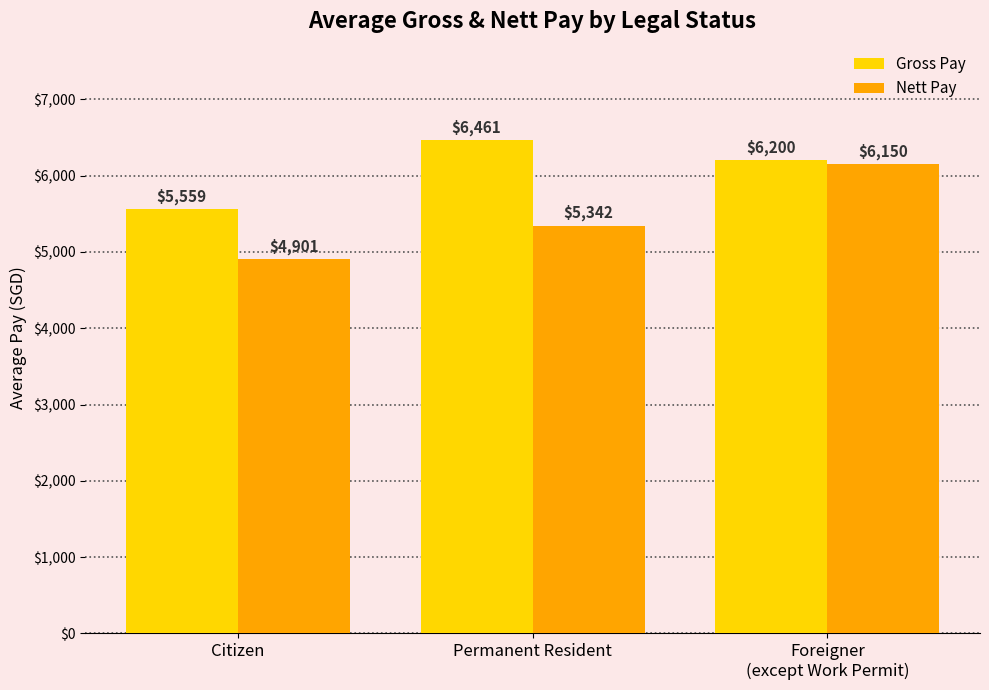

Are the bars horizontal?

No